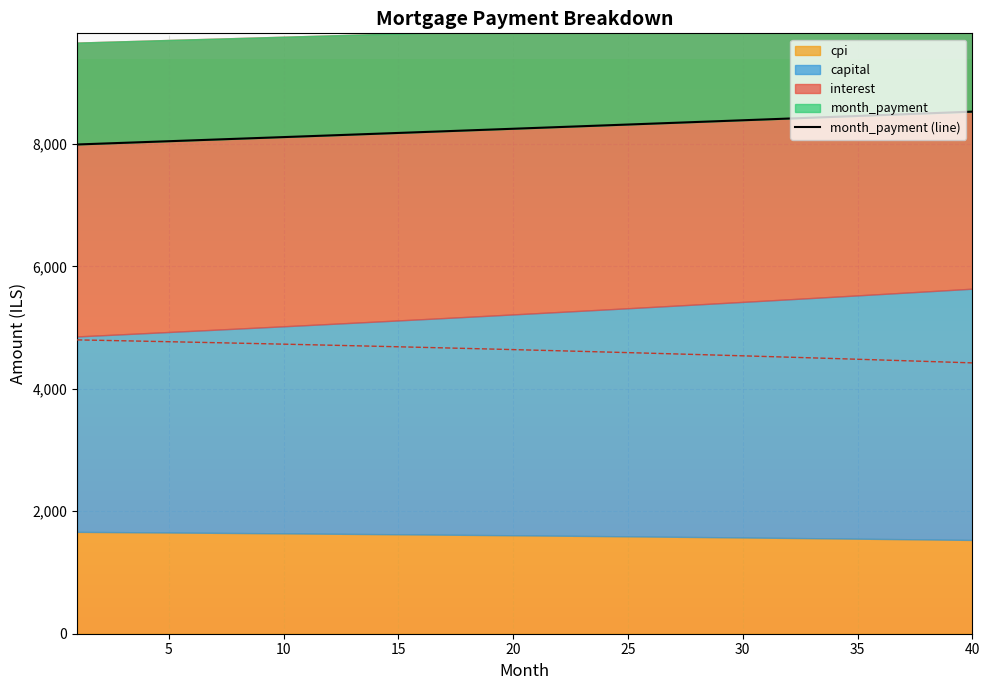

What is the difference between the maximum and second lowest values?

522.9